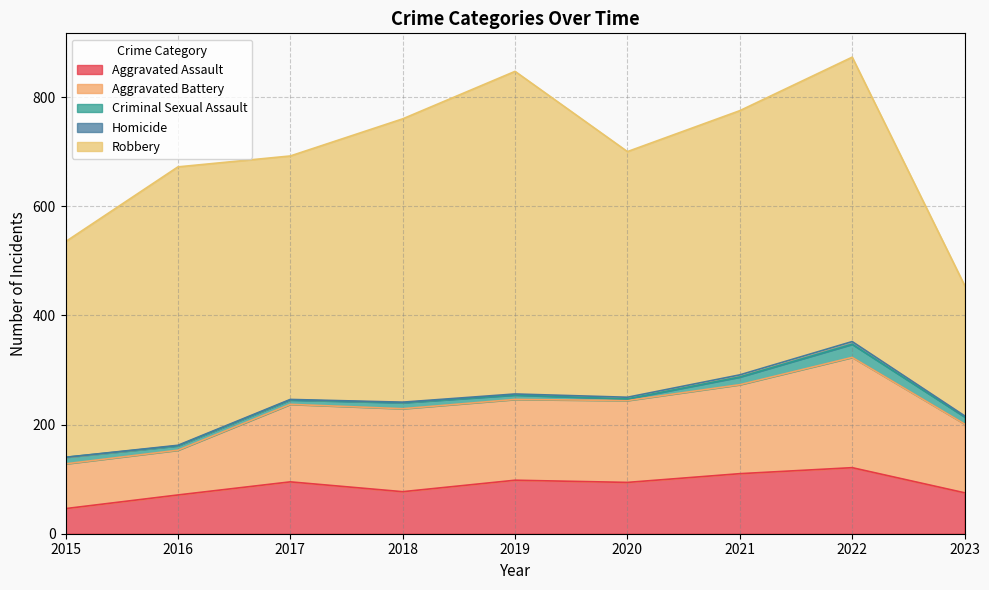

Reading left to right, what are all the values shown in this chart?

Aggravated Assault: 2015=46	2016=71	2017=95	2018=77	2019=98	2020=94	2021=110	2022=121	2023=75
Aggravated Battery: 2015=82	2016=82	2017=142	2018=152	2019=148	2020=150	2021=163	2022=202	2023=126
Criminal Sexual Assault: 2015=12	2016=8	2017=8	2018=11	2019=8	2020=3	2021=14	2022=24	2023=13
Homicide: 2015=0	2016=1	2017=1	2018=1	2019=2	2020=3	2021=4	2022=5	2023=2
Robbery: 2015=395	2016=510	2017=446	2018=519	2019=591	2020=450	2021=484	2022=521	2023=239